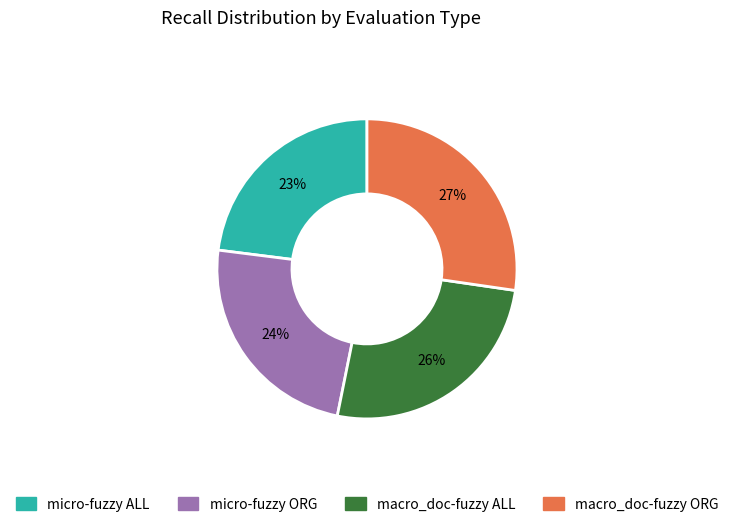

Which slice is the smallest?

micro-fuzzy ALL